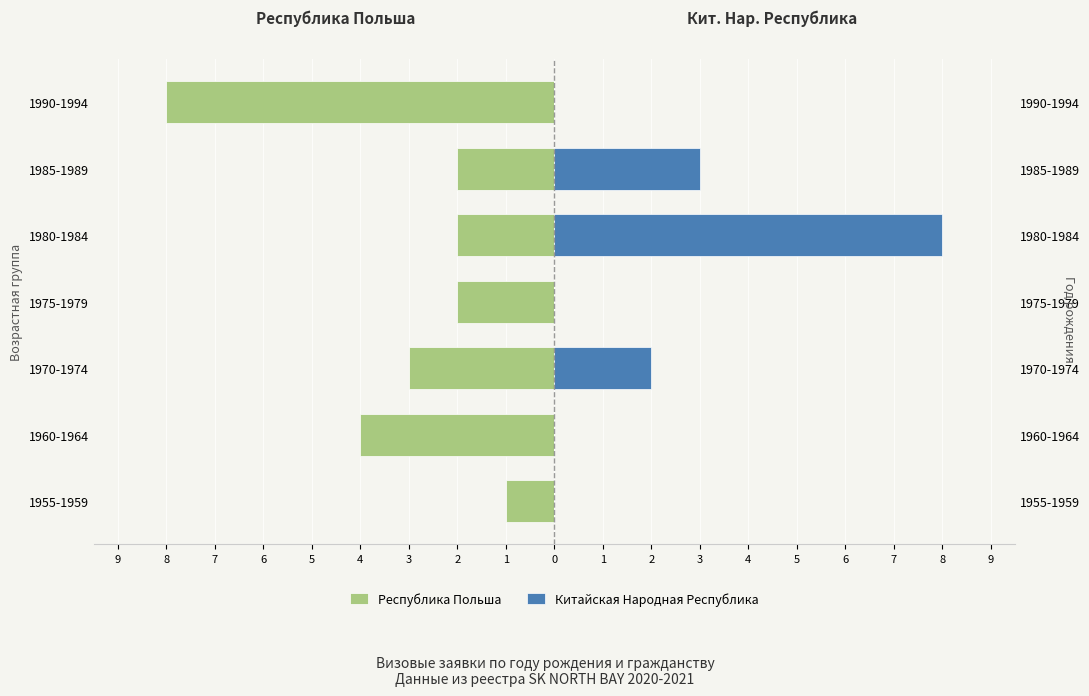

What is the highest value of the Китайская Народная Республика series?

8